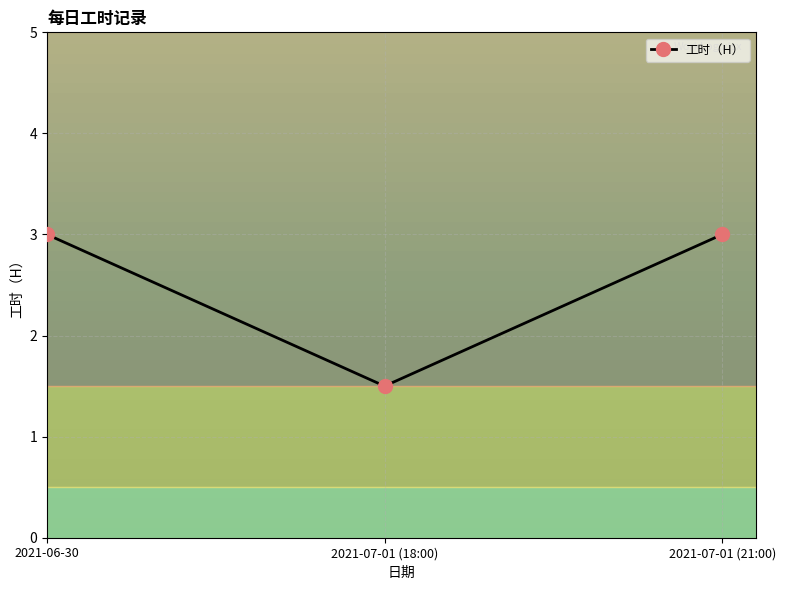

What is the sum of all values?

7.5